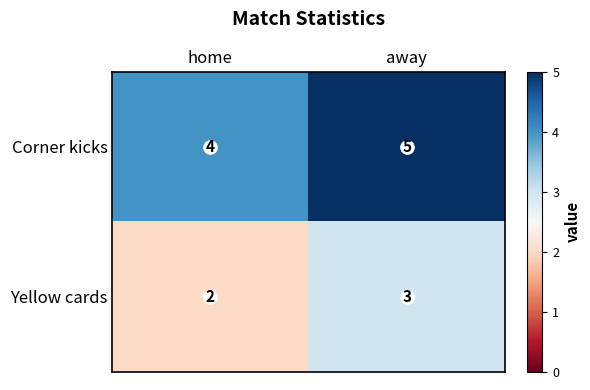

Is it true that Corner kicks equals 4 at home?

True